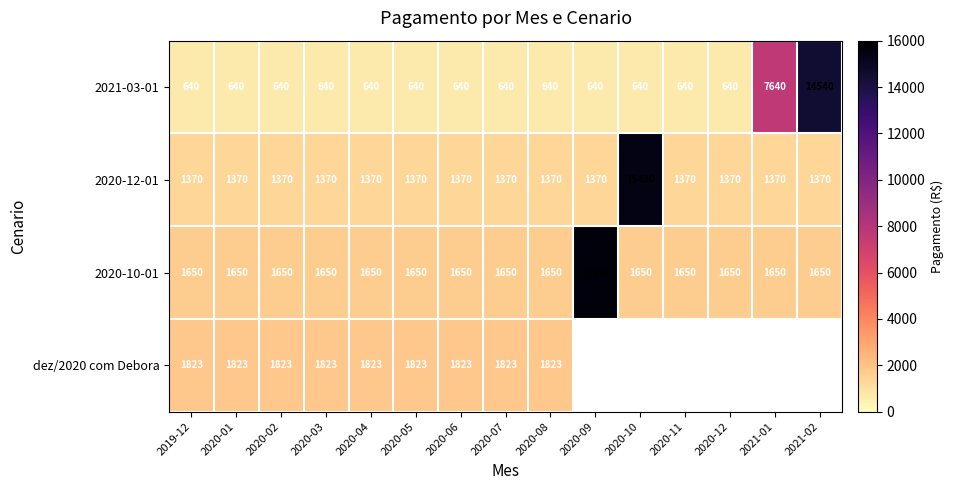

Which category has the highest value in the 2020-12-01 series?

2020-10